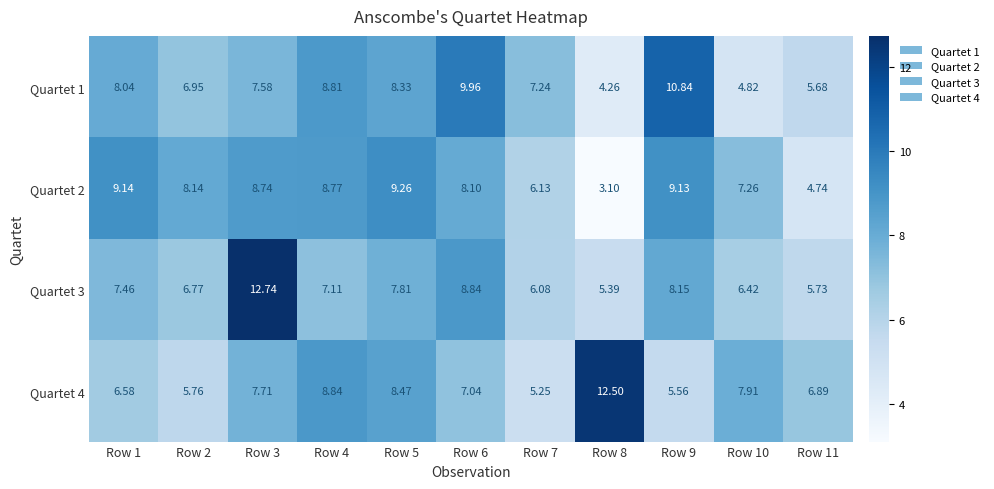

Is the value of Quartet 1 at Row 5 greater than the value of Quartet 2 at Row 7?

Yes